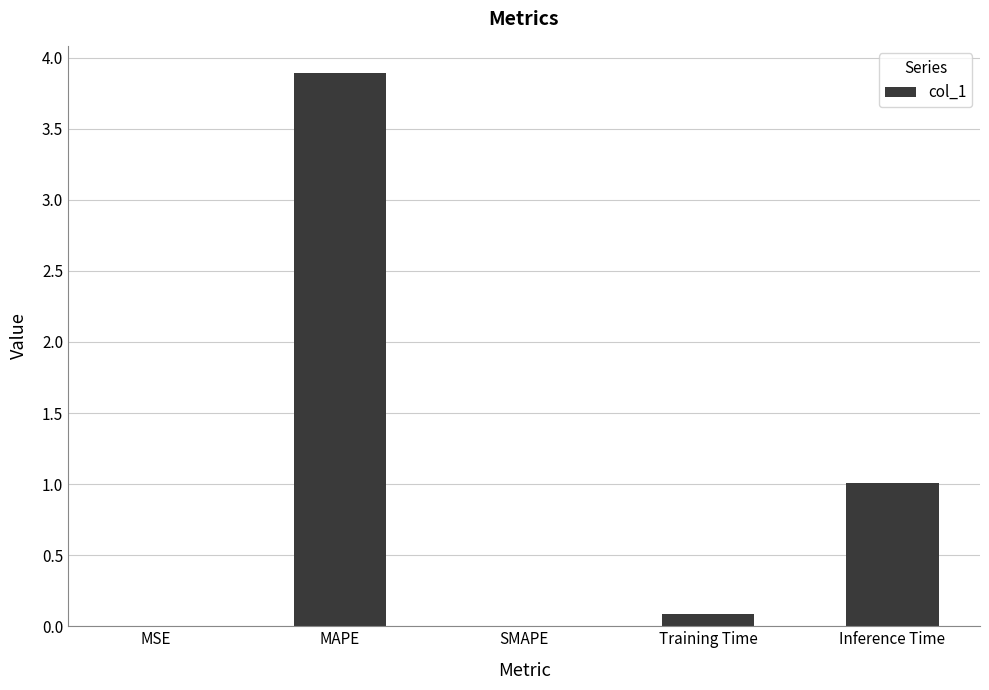

What is the change in value from Training Time to Inference Time?

+0.9